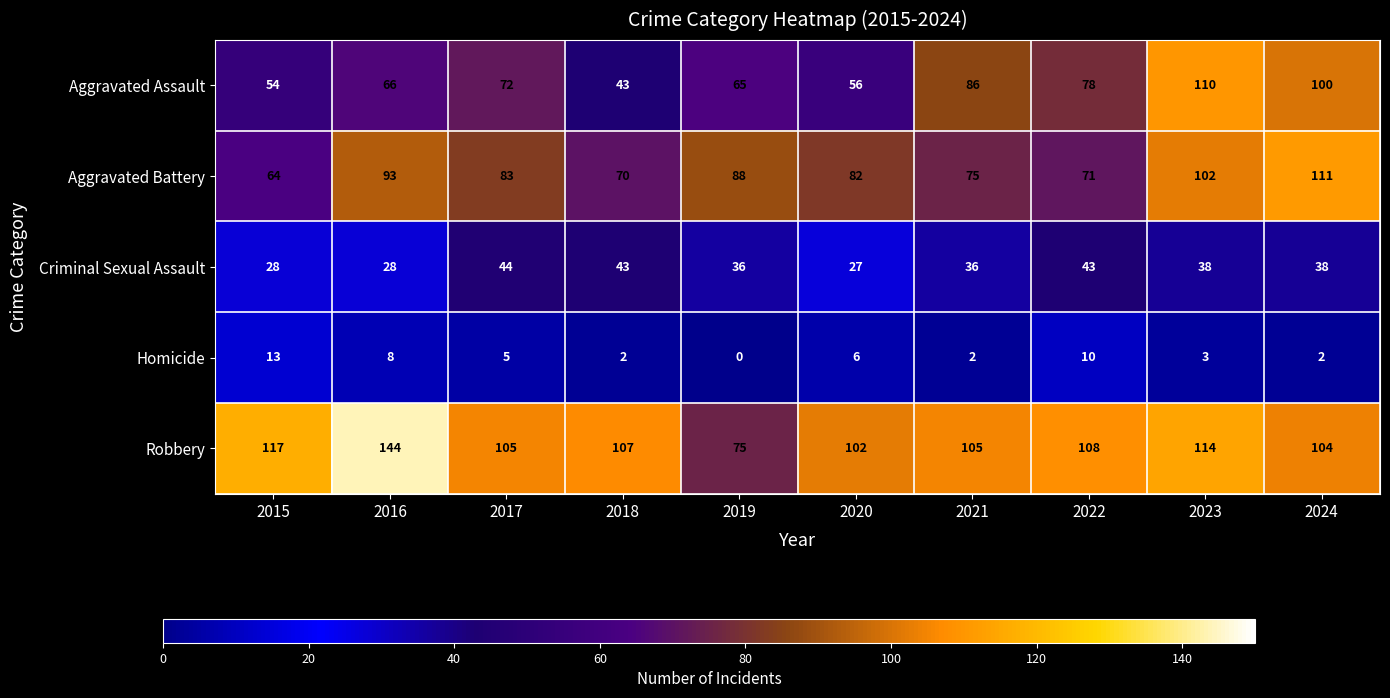

Where does the Robbery series first go above 107?

2015